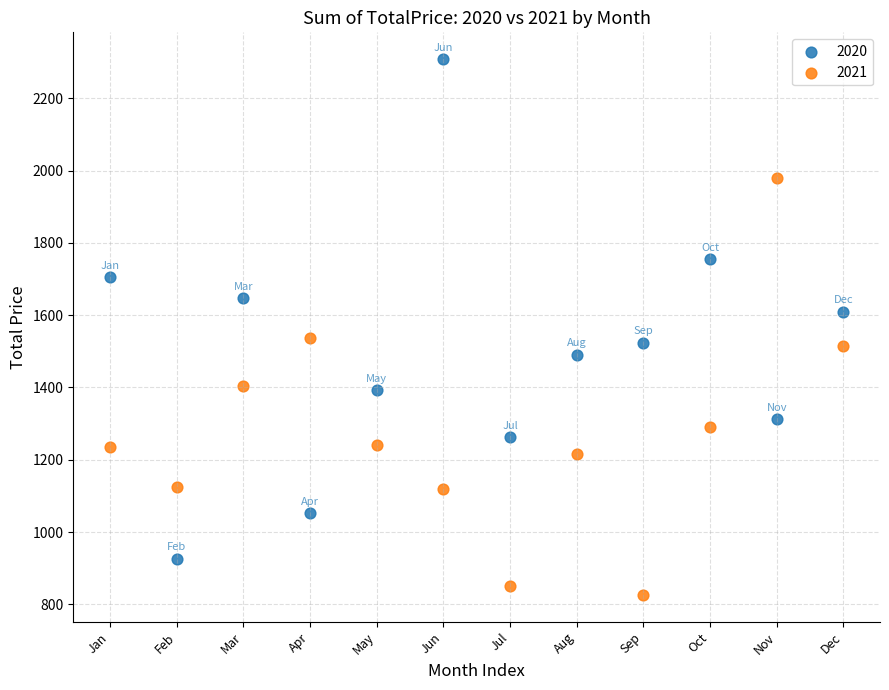

Which series has the widest spread of Y values?

2020